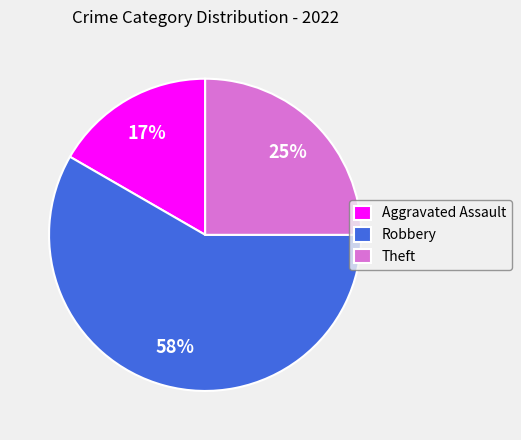

What percentage is the Aggravated Assault slice, to the nearest percent?

17%